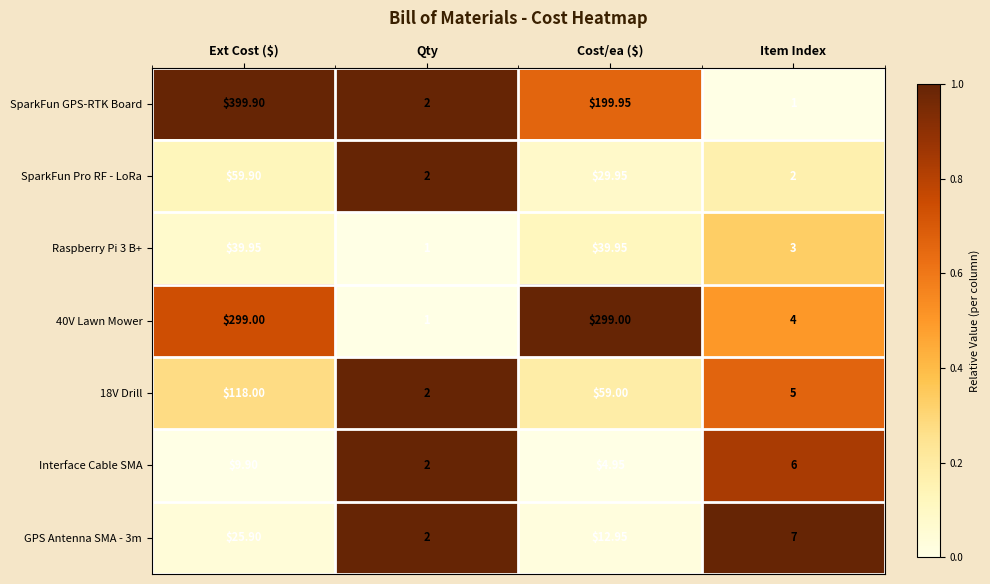

At which label does Interface Cable SMA first exceed 6?

Ext Cost ($)